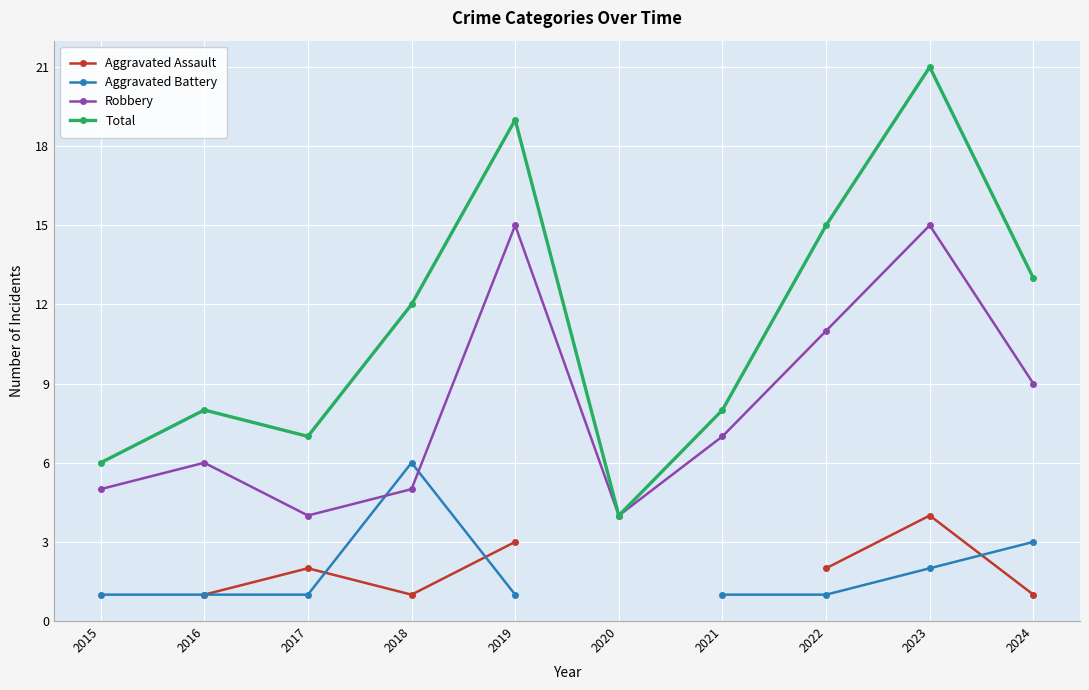

True or false: Total and Robbery cross at least once.

False